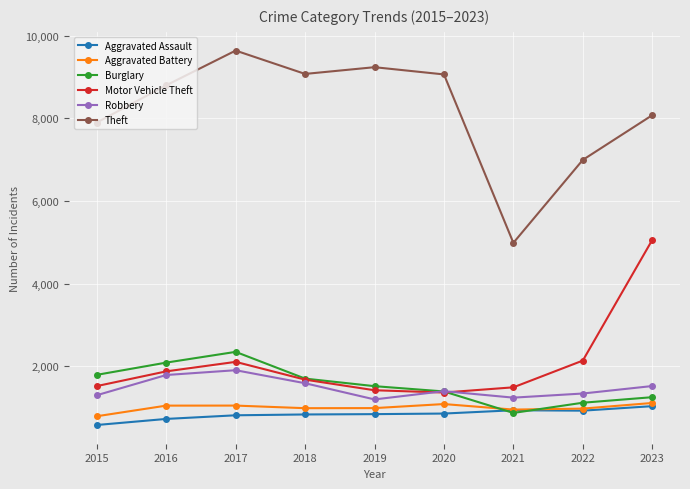

What is the value of the Motor Vehicle Theft point at the 3rd from the left?

2104